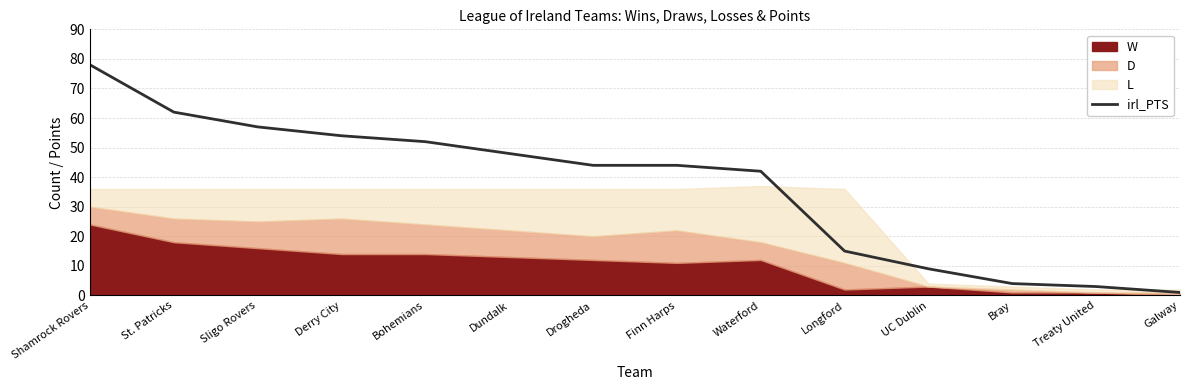

Reading left to right, what are all the values shown in this chart?

Shamrock Rovers=78	St. Patricks=62	Sligo Rovers=57	Derry City=54	Bohemians=52	Dundalk=48	Drogheda=44	Finn Harps=44	Waterford=42	Longford=15	UC Dublin=9	Bray=4	Treaty United=3	Galway=1